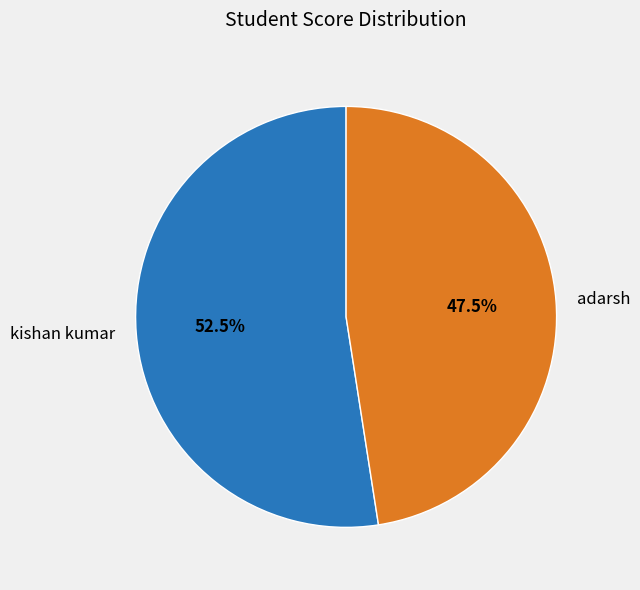

Do adarsh and kishan kumar together represent more than half of the pie?

Yes